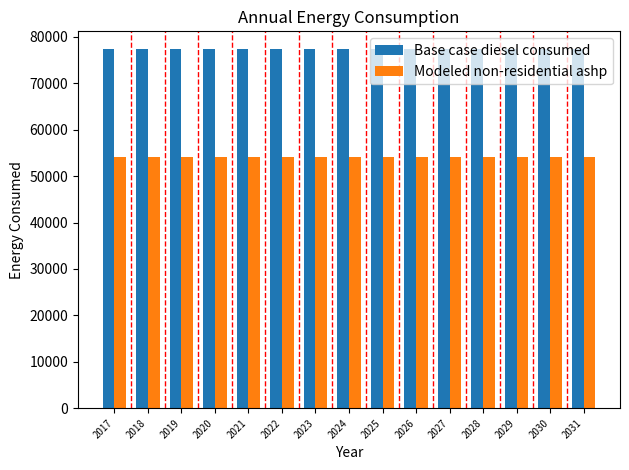

What are all the series names shown in the legend?

Base case diesel consumed, Modeled non-residential ashp